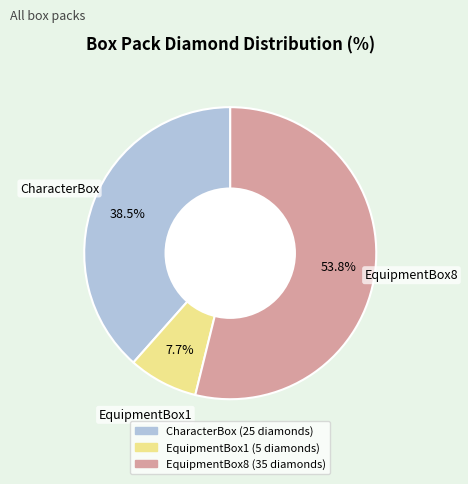

Count the number of slices in the pie.

3